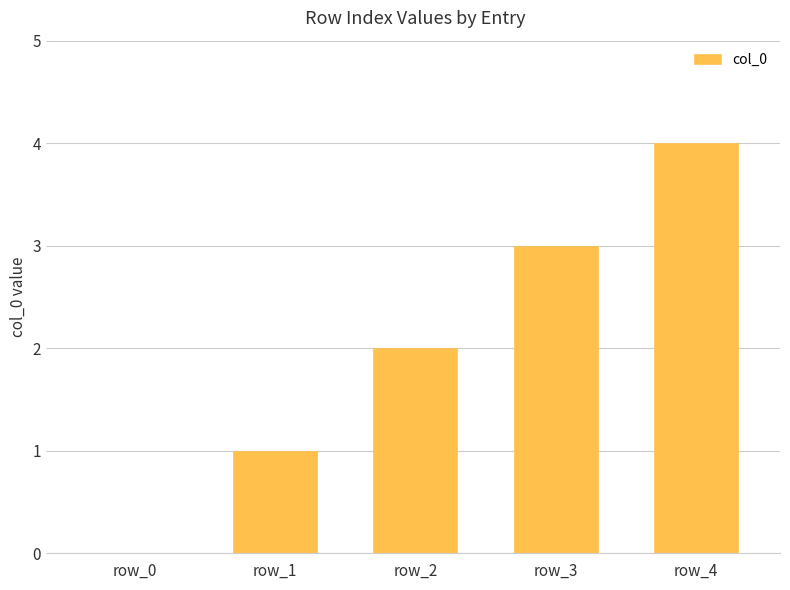

Which label corresponds to the largest value in the chart?

row_4